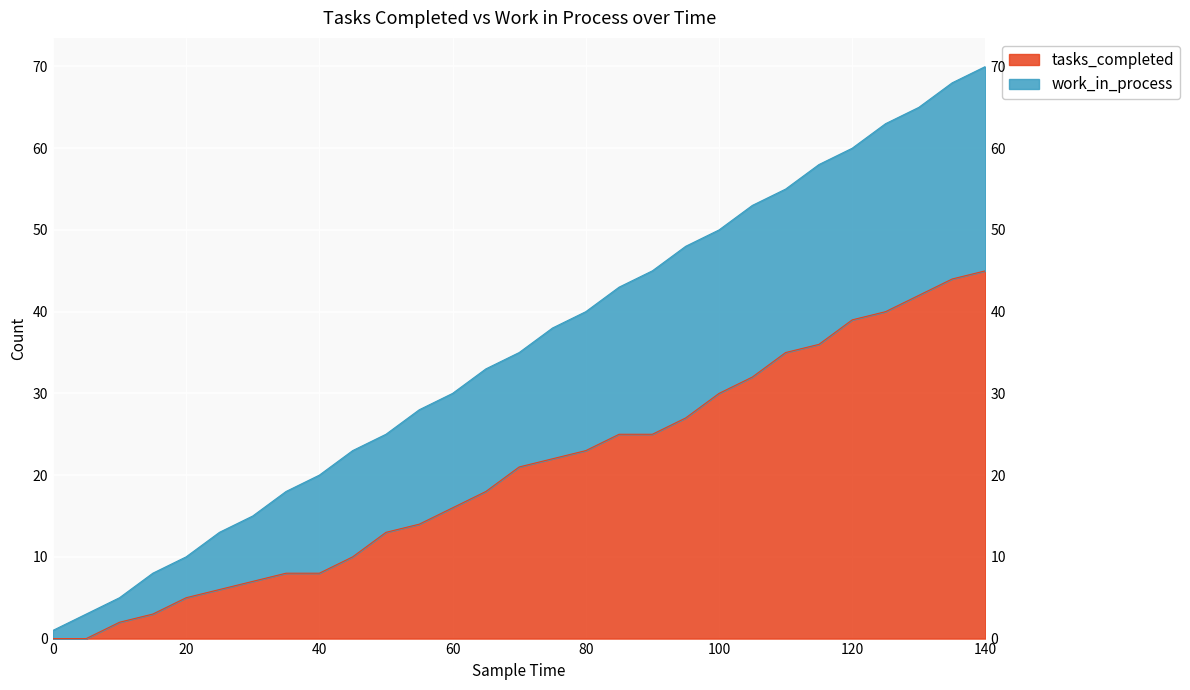

Which has a higher value, 0 or 35?

35